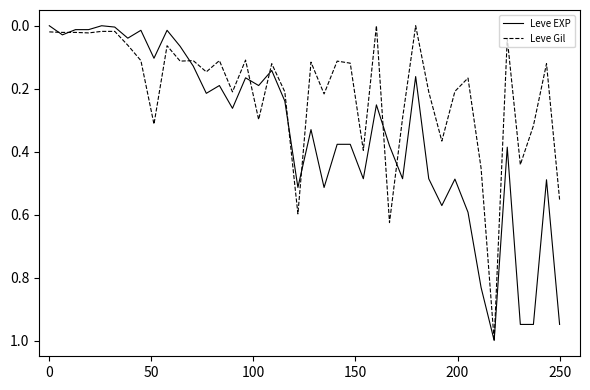

What is the maximum value for Leve EXP?

1.0